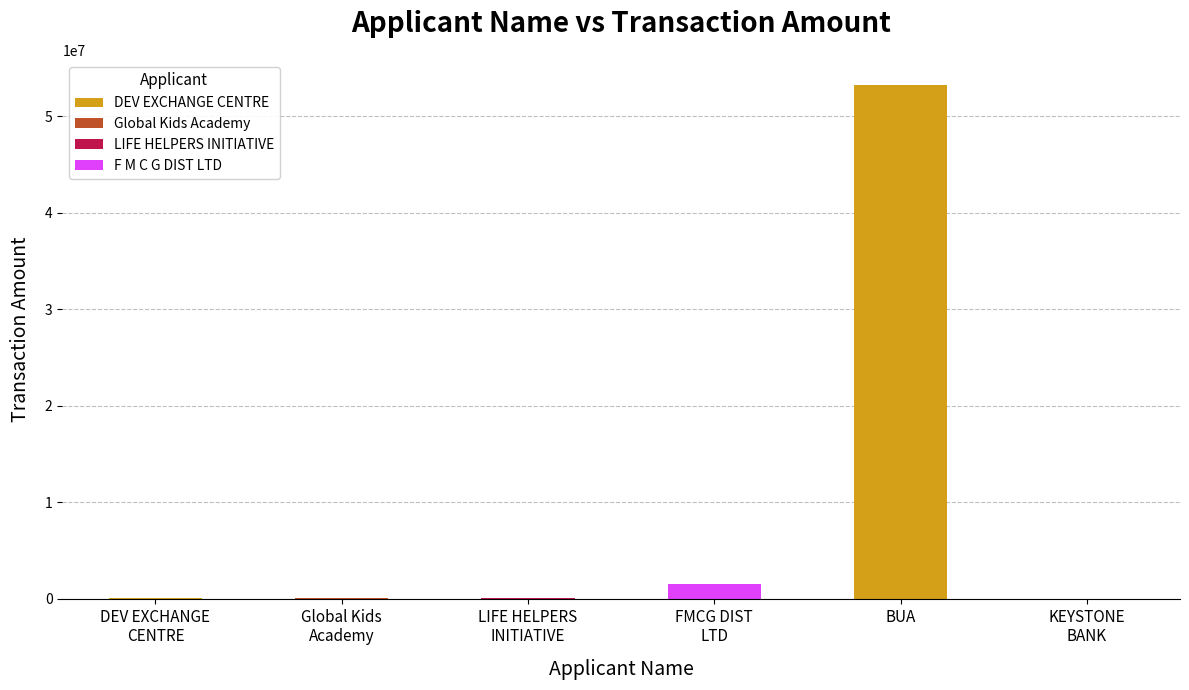

Which category has the highest value across all series?

BUA